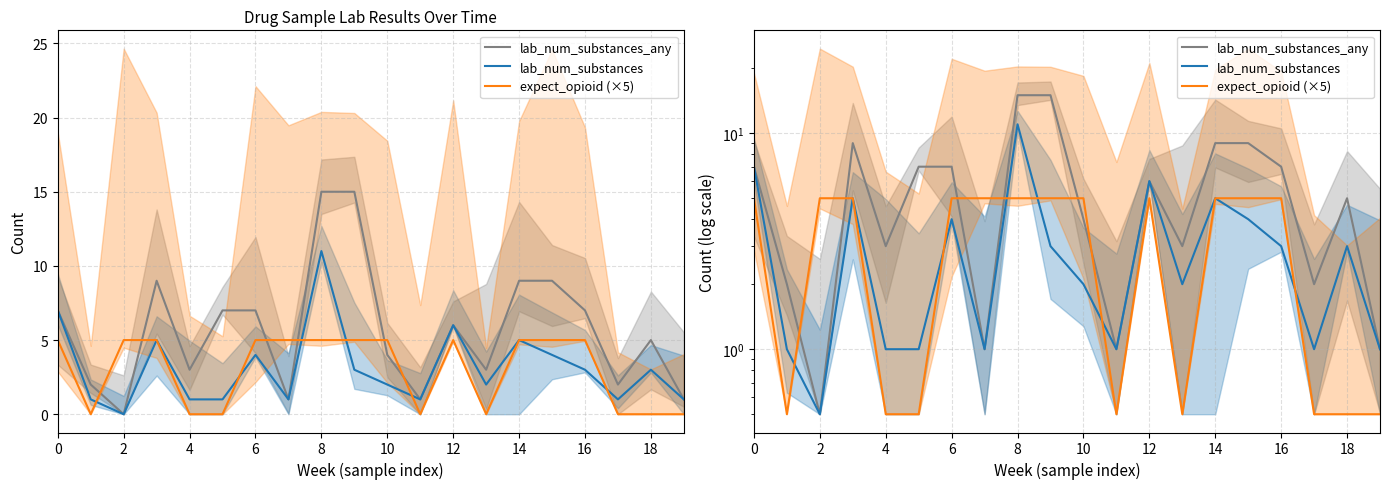

What is the maximum value shown in the chart?

15.0